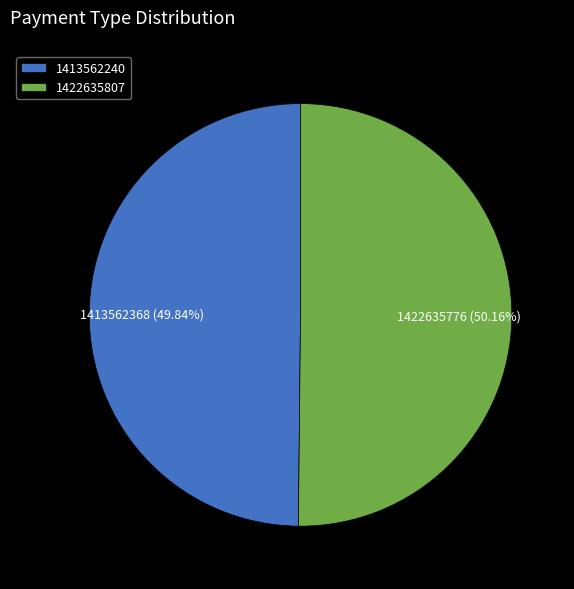

How many slices are in this pie chart?

2